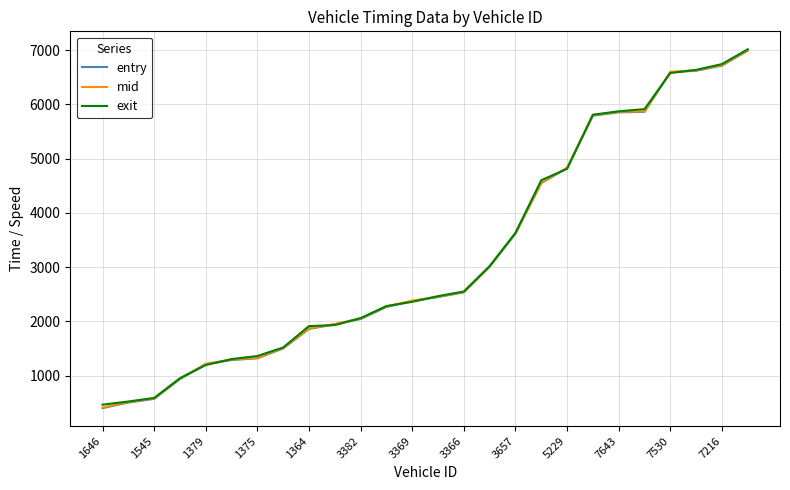

What is the lowest value of the exit series?

462.2